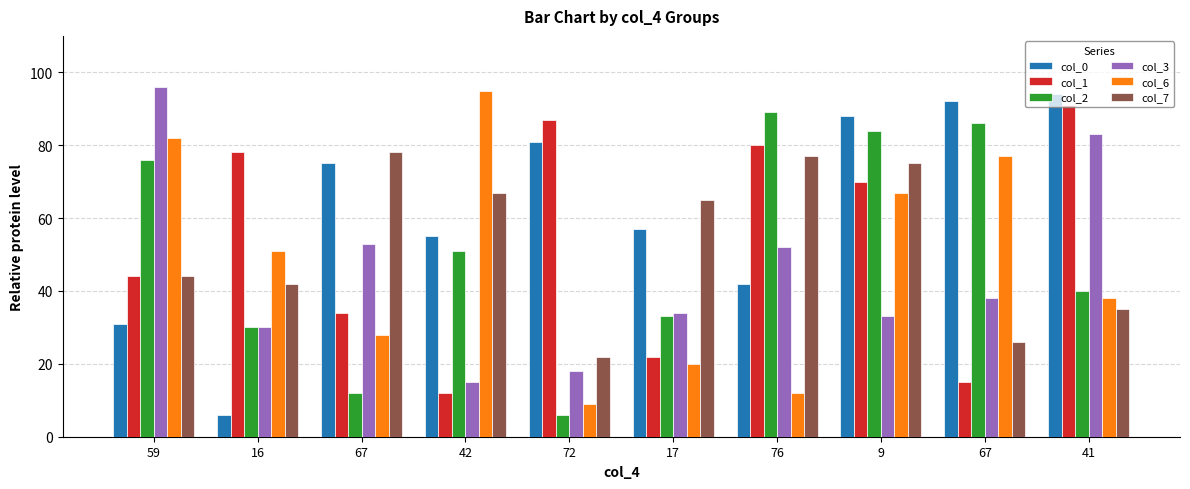

What are all the series names shown in the legend?

col_0, col_1, col_2, col_3, col_6, col_7